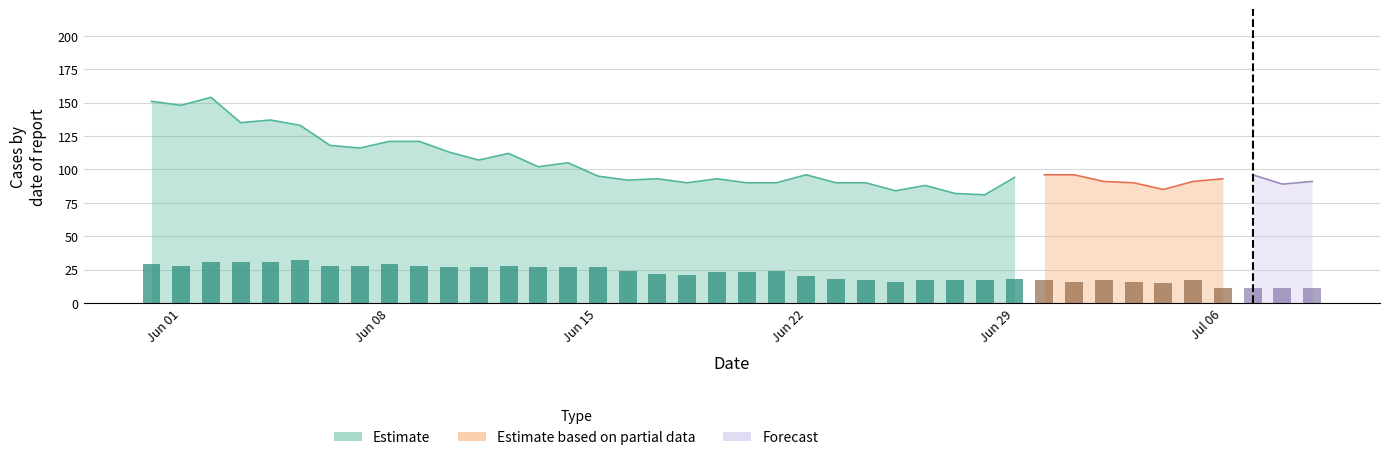

What is the difference between the maximum and minimum values in the CH series?

73